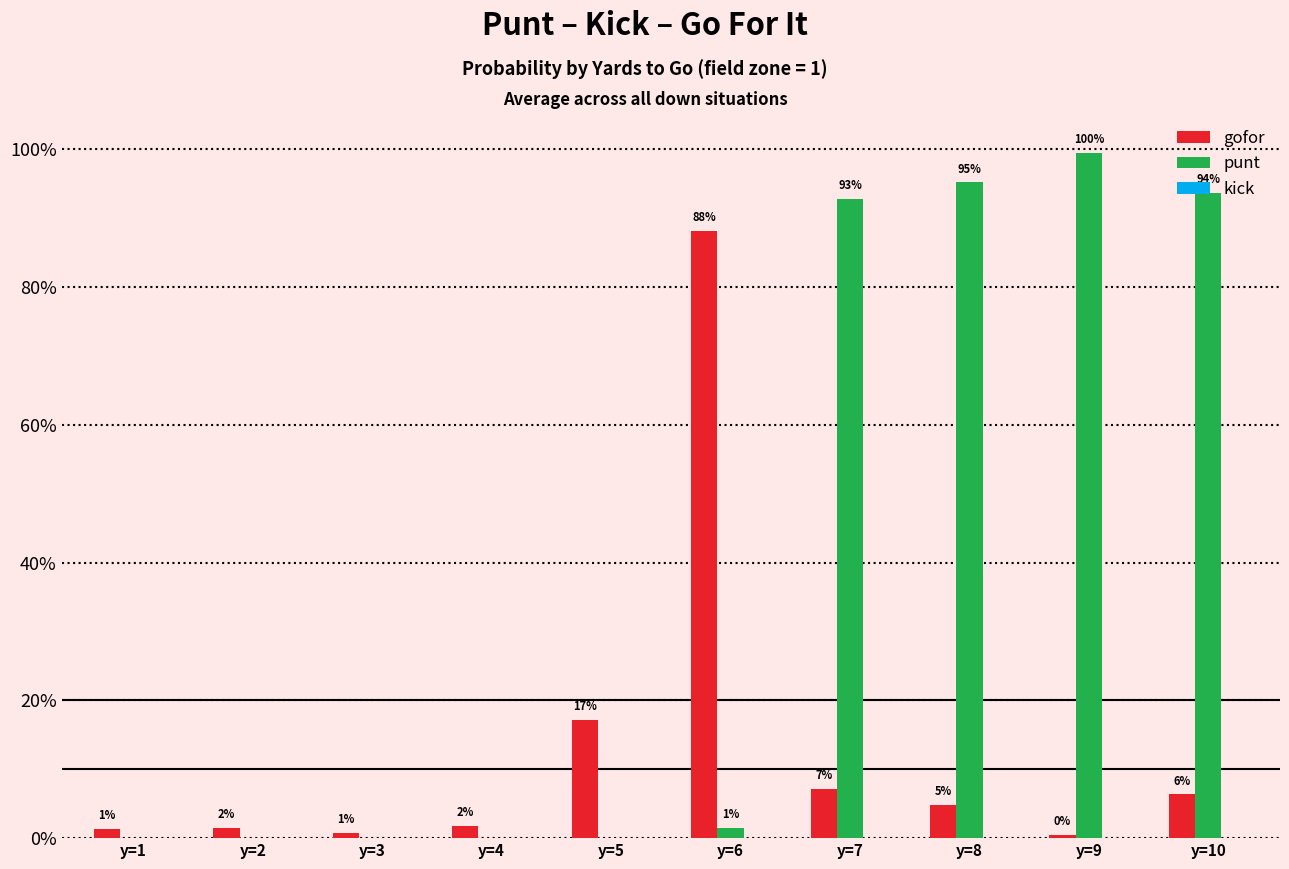

True or false: gofor has a value of 0.2 at y=5.

True